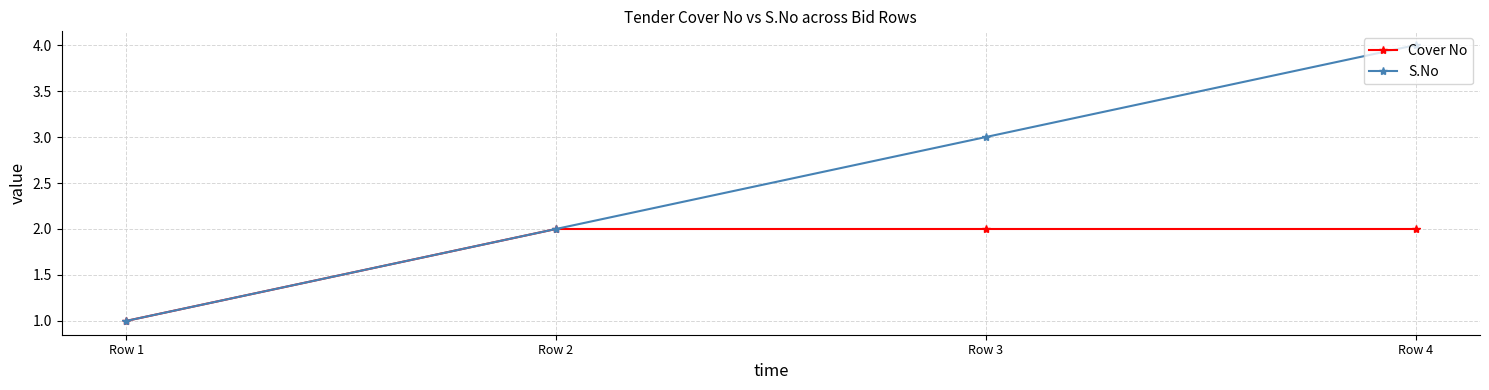

Rank the series by their maximum value, from highest to lowest.

S.No, Cover No